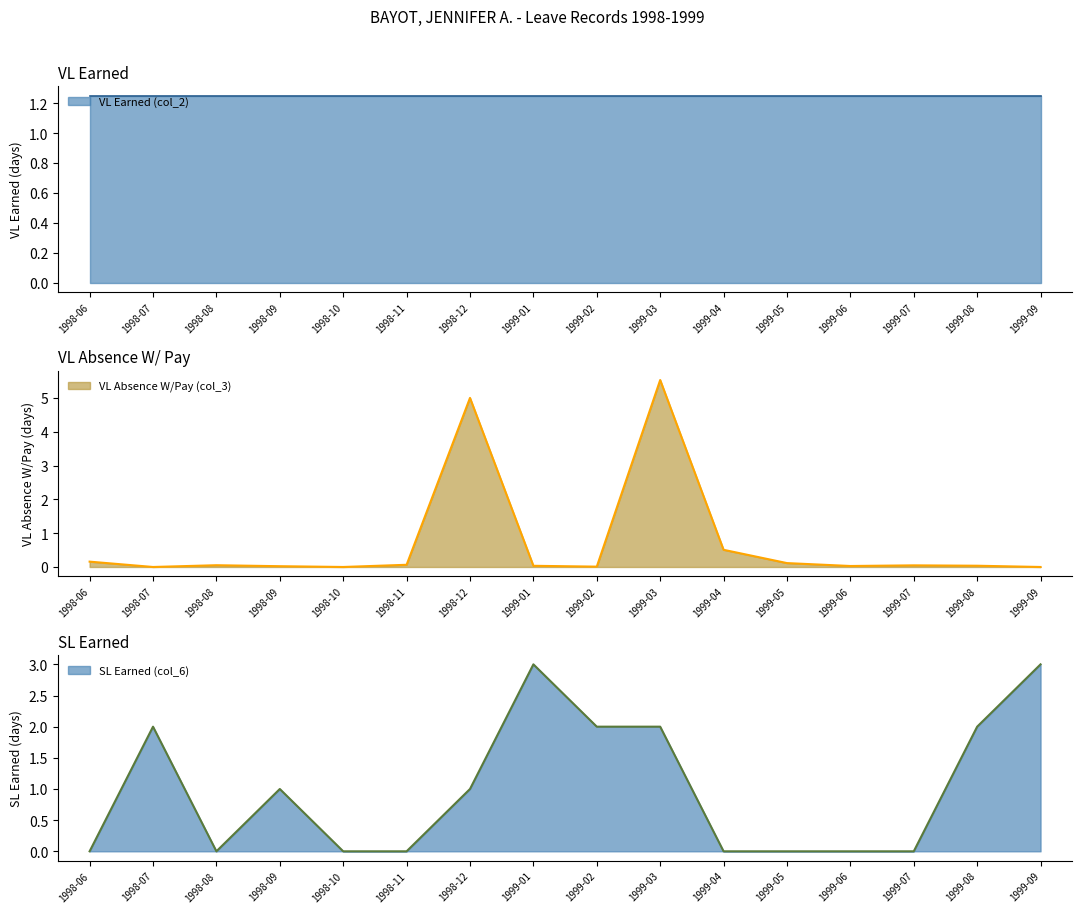

The value of VL Absence W/Pay (col_3) at 1999-08 is 0.0. True or false?

True